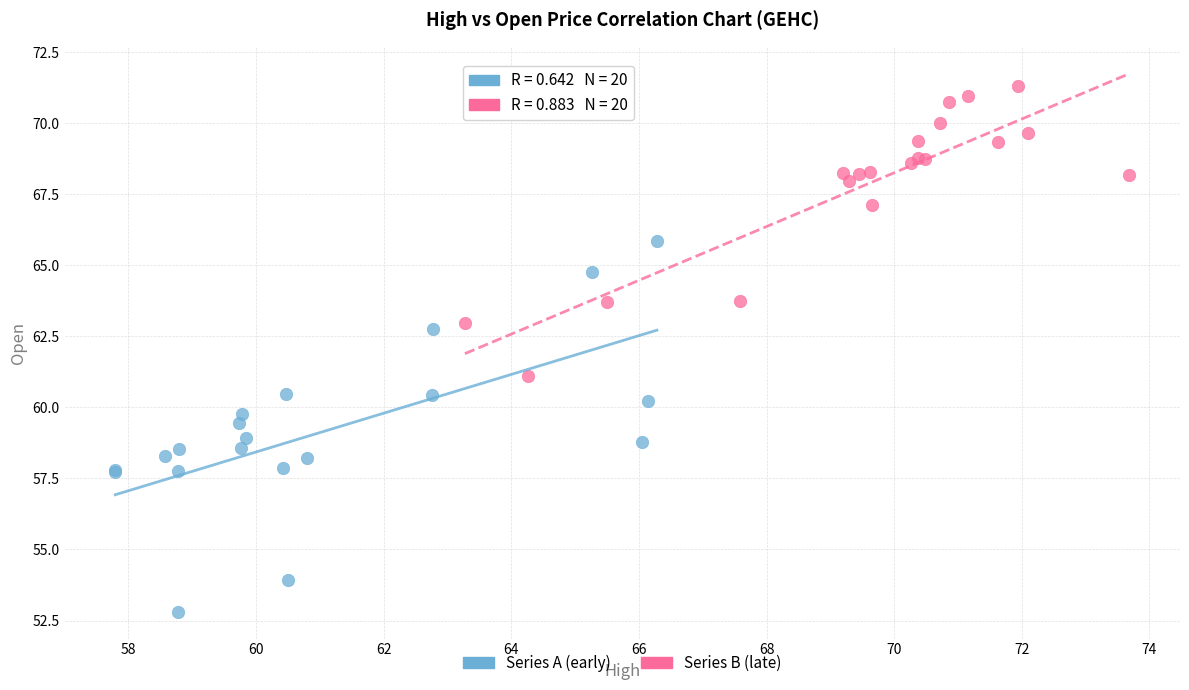

Which series contains the highest Y value?

Series B (late)